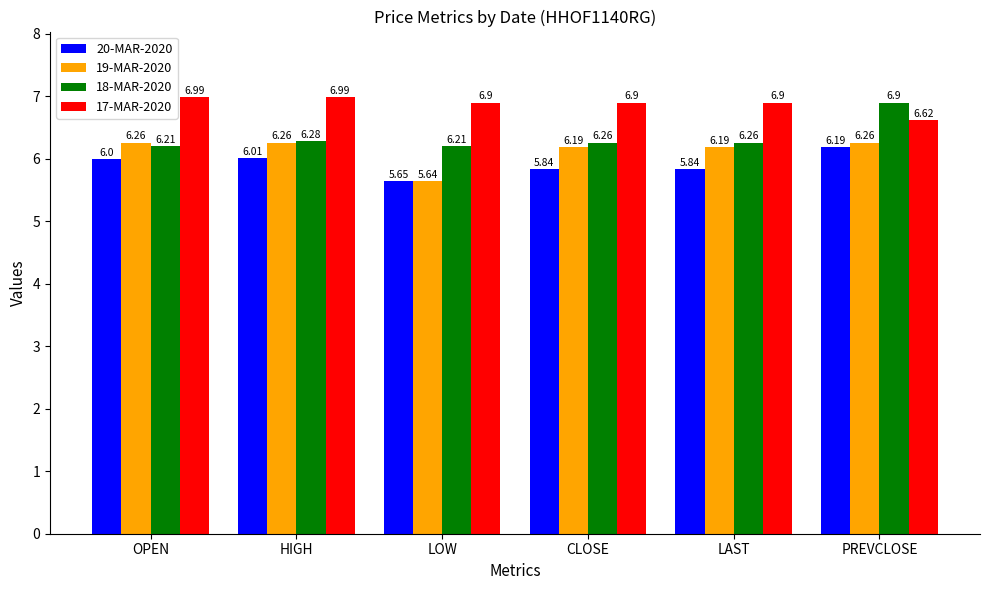

What is the difference between the highest and lowest values at LOW?

1.3